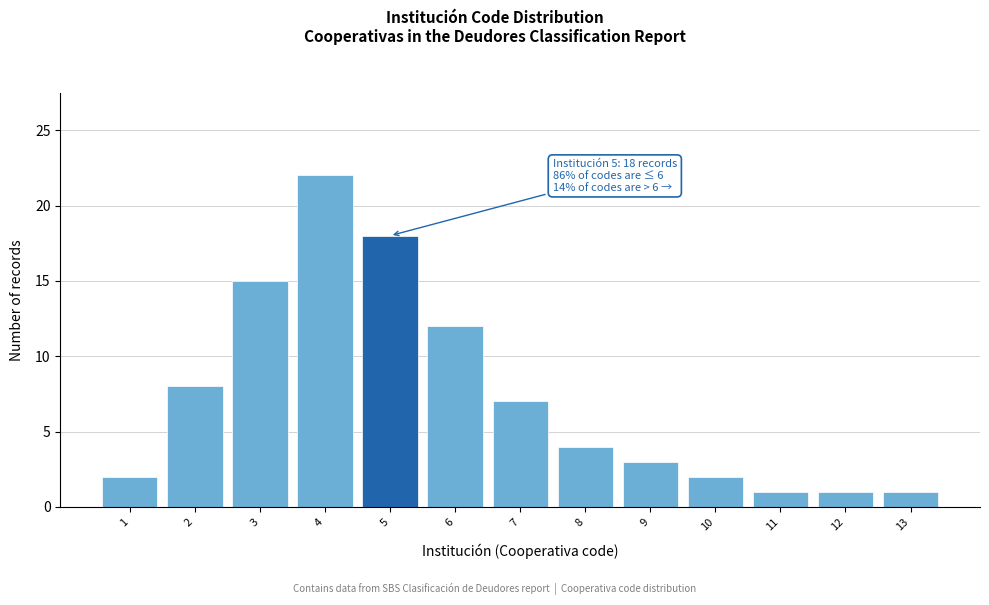

Reading left to right, what are all the values shown in this chart?

2	8	15	22	18	12	7	4	3	2	1	1	1